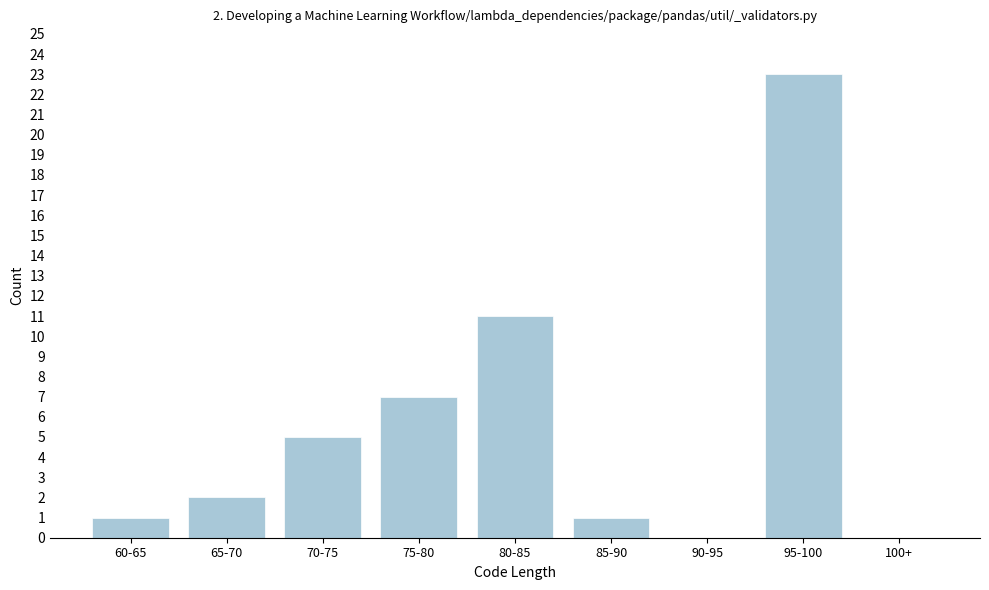

Reading left to right, what are all the values shown in this chart?

60-65=1	65-70=2	70-75=5	75-80=7	80-85=11	85-90=1	90-95=0	95-100=23	100+=0